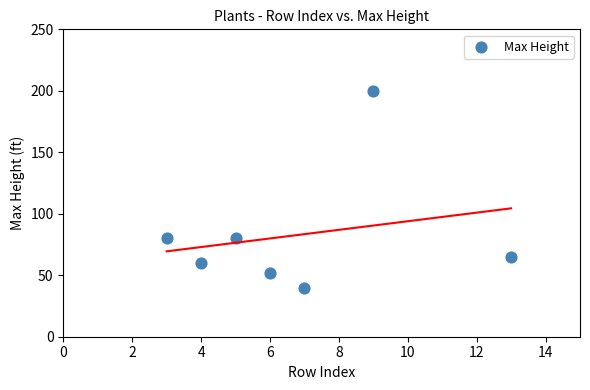

What is the range of Y values (max minus min)?

160